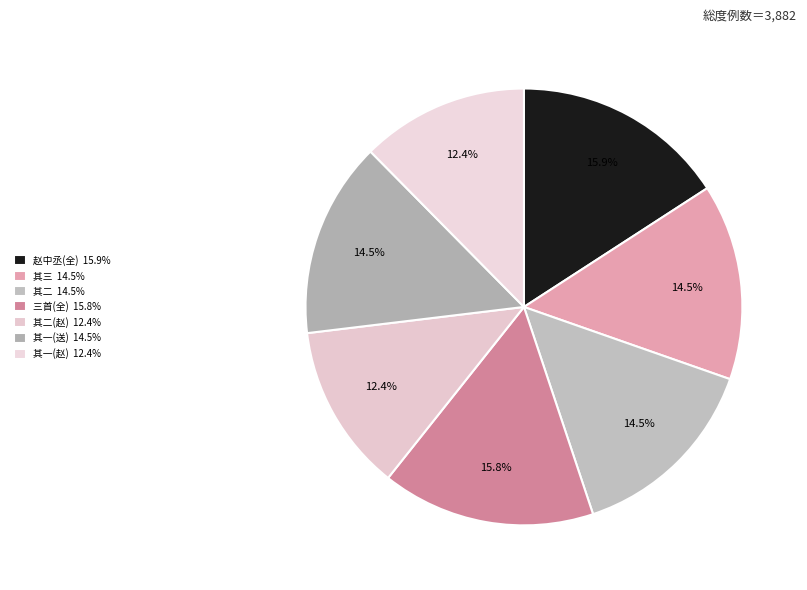

Does any single category account for the majority?

No